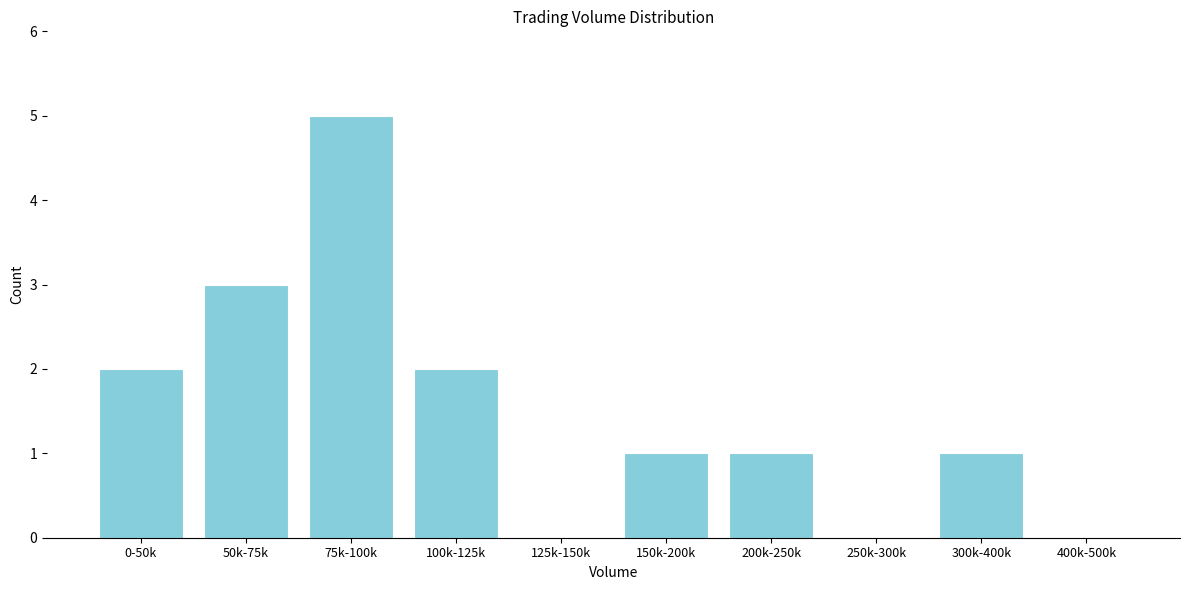

Reading left to right, list all the values displayed in this chart.

0-50k=2	50k-75k=3	75k-100k=5	100k-125k=2	125k-150k=0	150k-200k=1	200k-250k=1	250k-300k=0	300k-400k=1	400k-500k=0